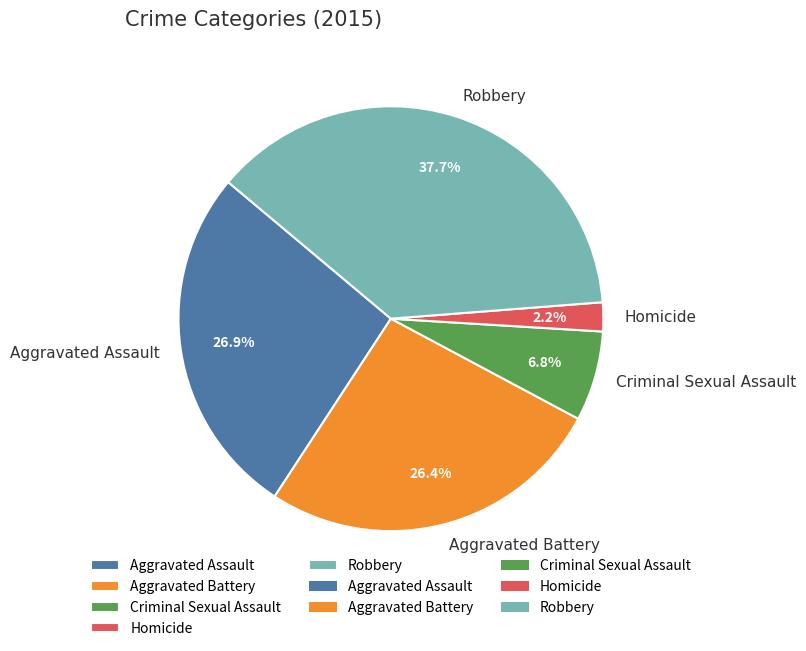

Combined, do Aggravated Assault and Robbery account for over 50%?

Yes